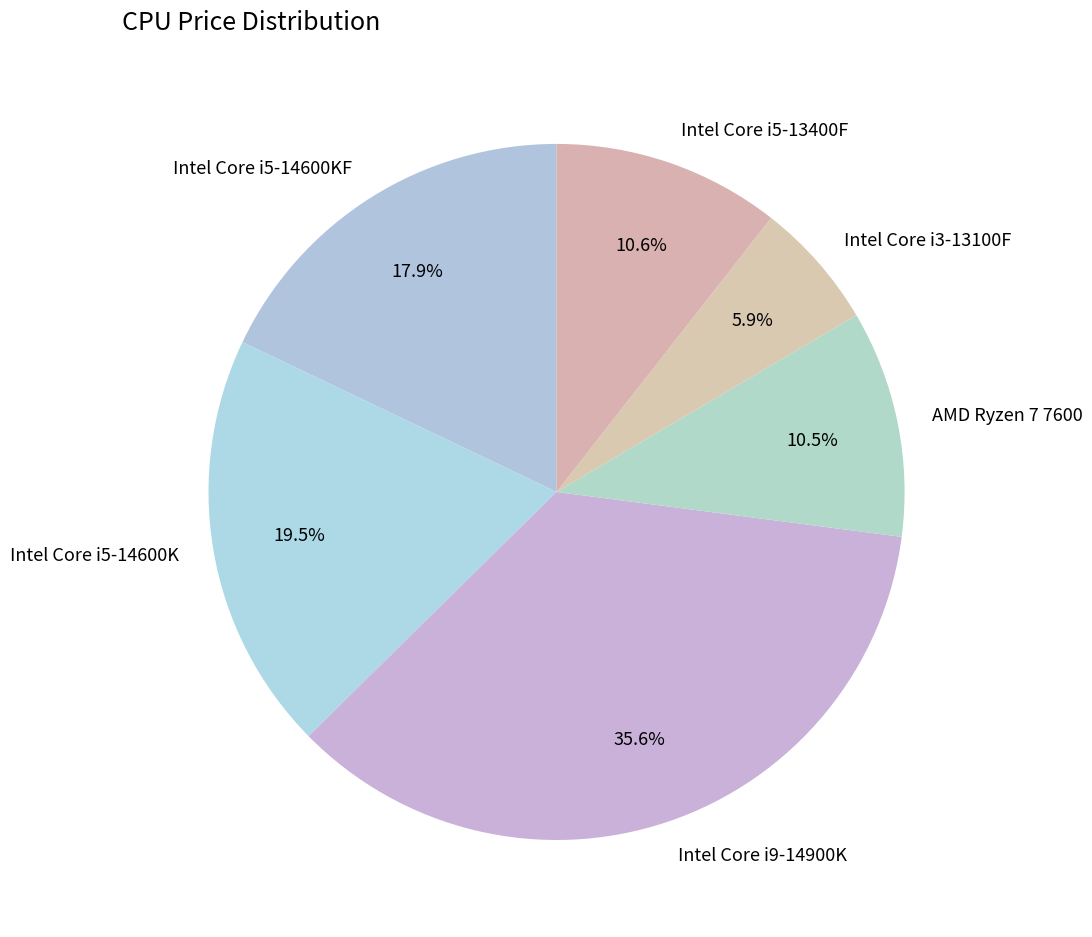

How many slices are in this pie chart?

6